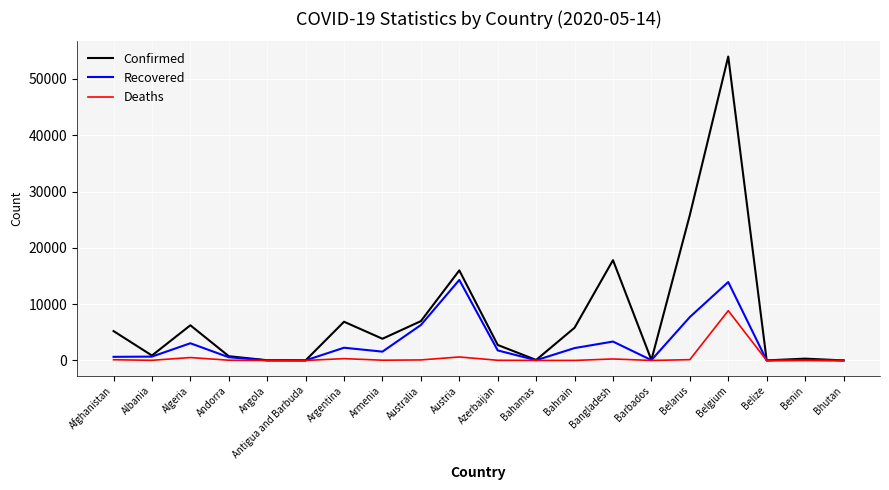

Count the number of categories in the chart.

20